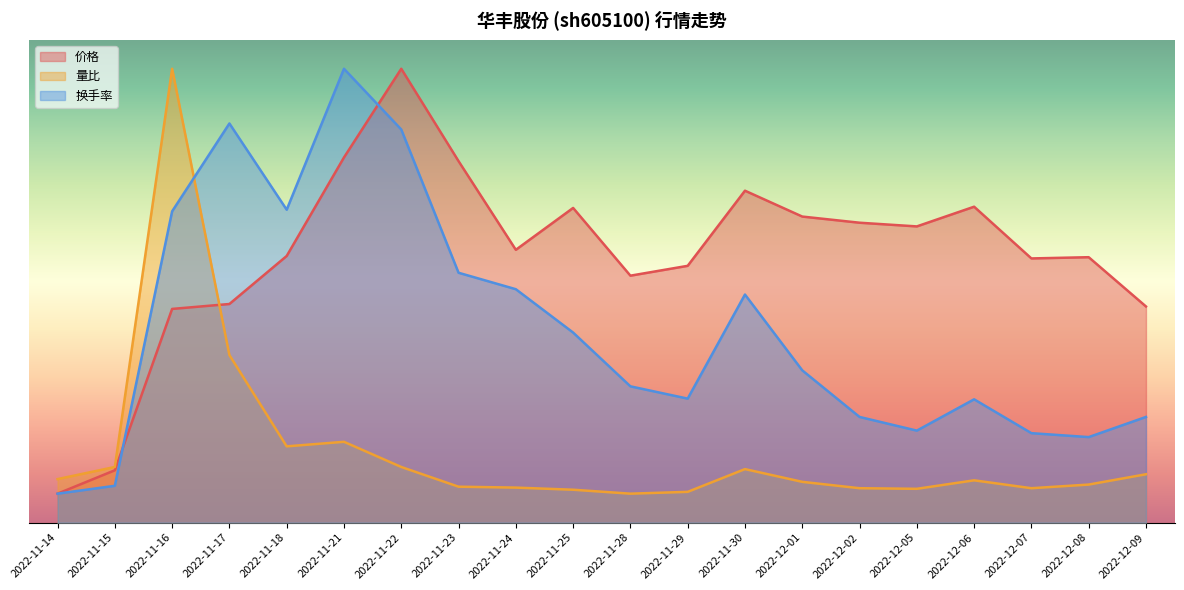

Is the value of 换手率 at 2022-12-01 greater than the value of 价格 at 2022-11-16?

No